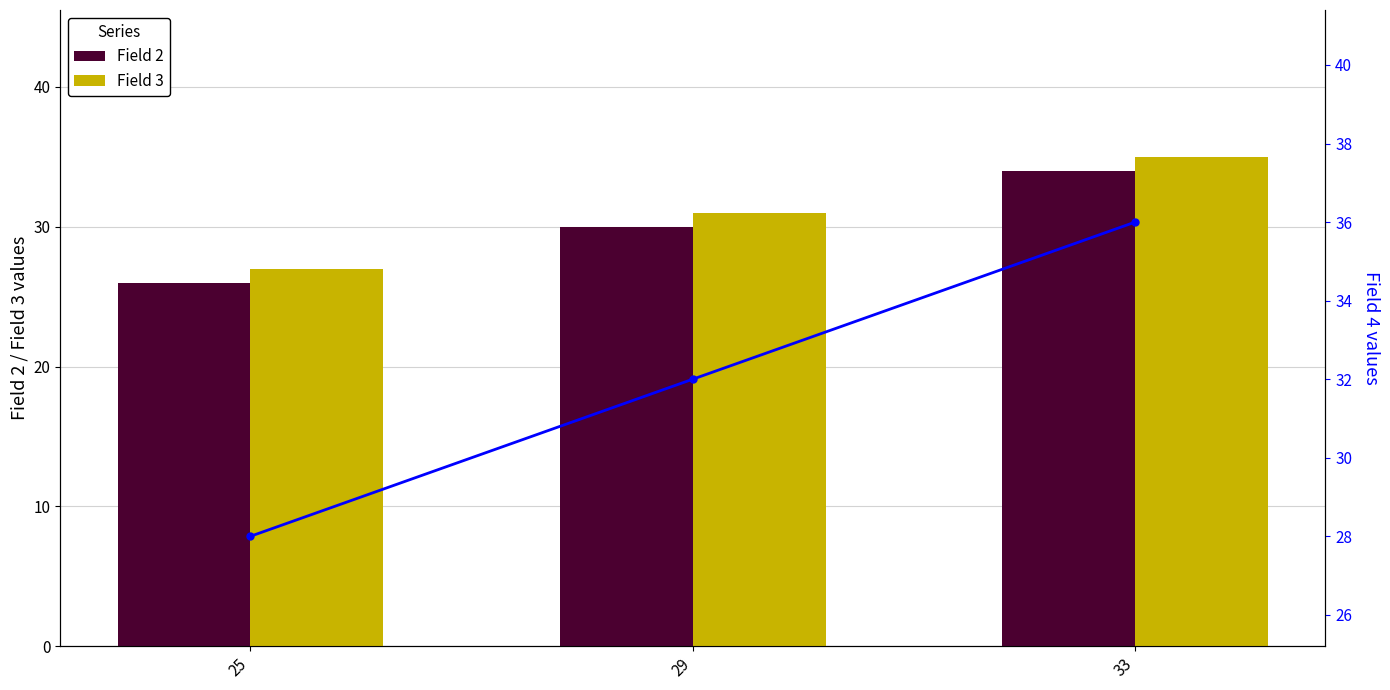

Which series has the largest total across all categories?

Field 4